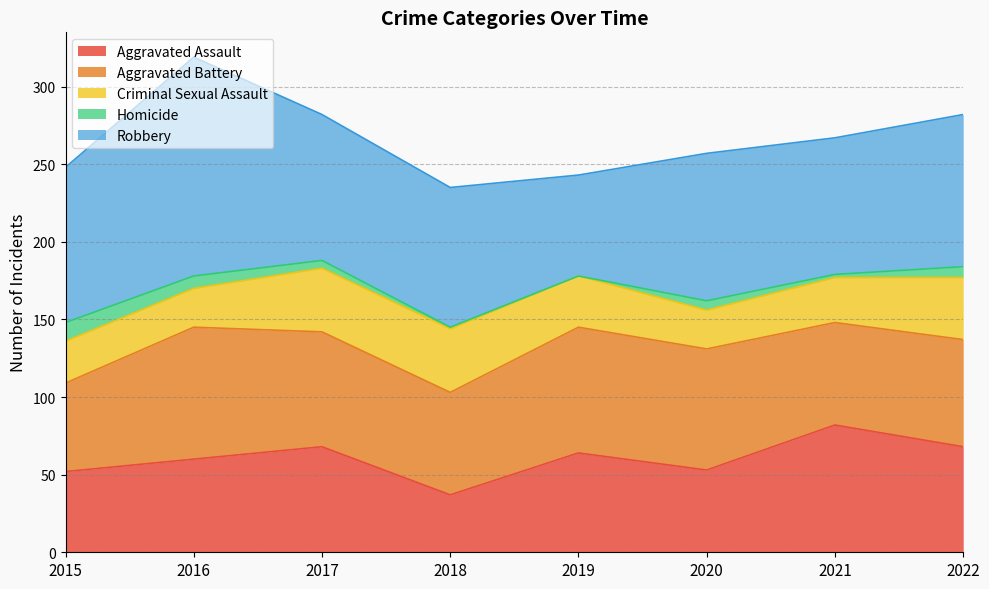

What is the total value across all series at 2020?

257